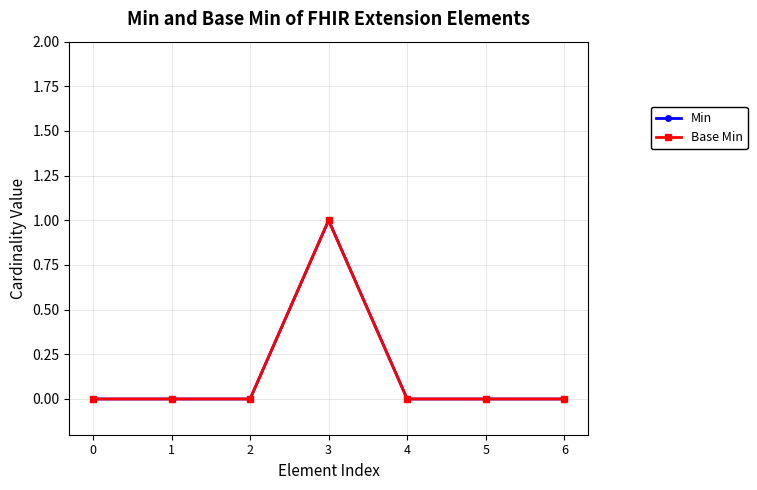

Does the chart display data point markers on the line(s)?

Yes